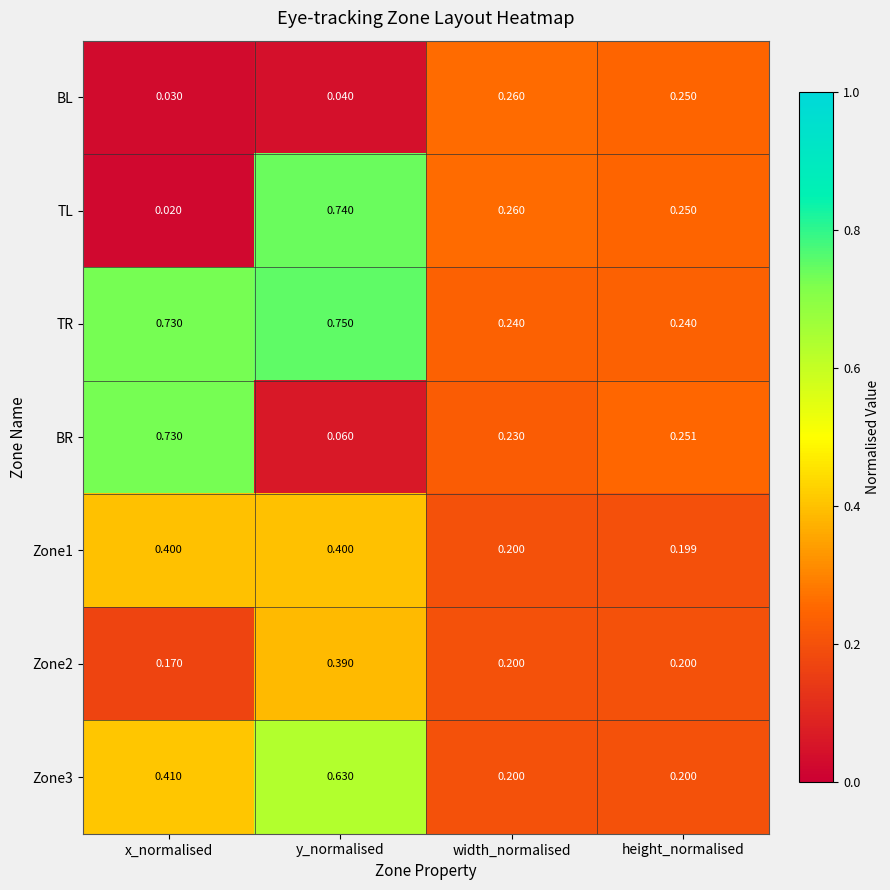

Which series changed the most between x_normalised and y_normalised?

TL